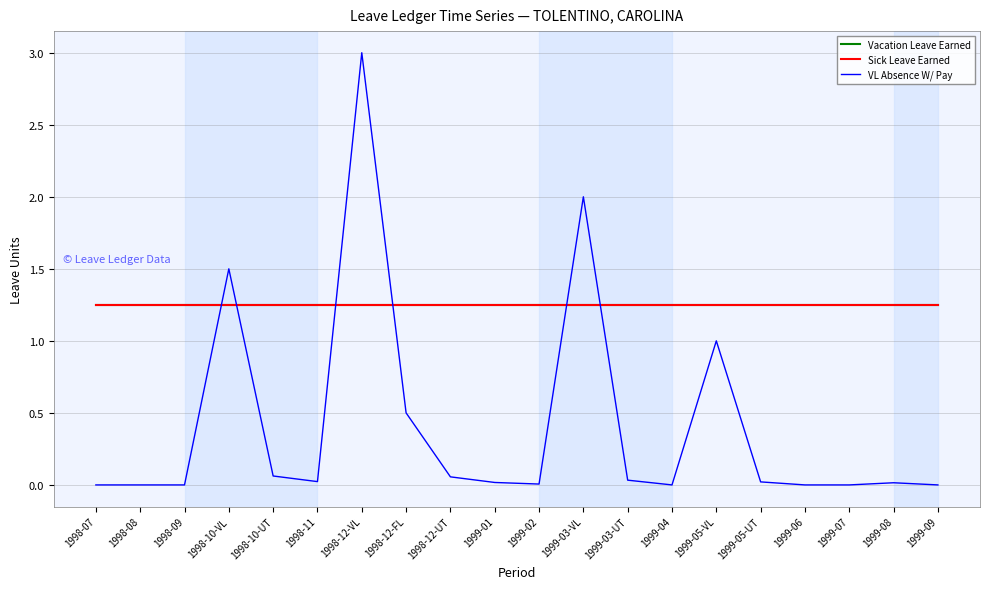

What is the label of the 10th point from the right?

1999-02